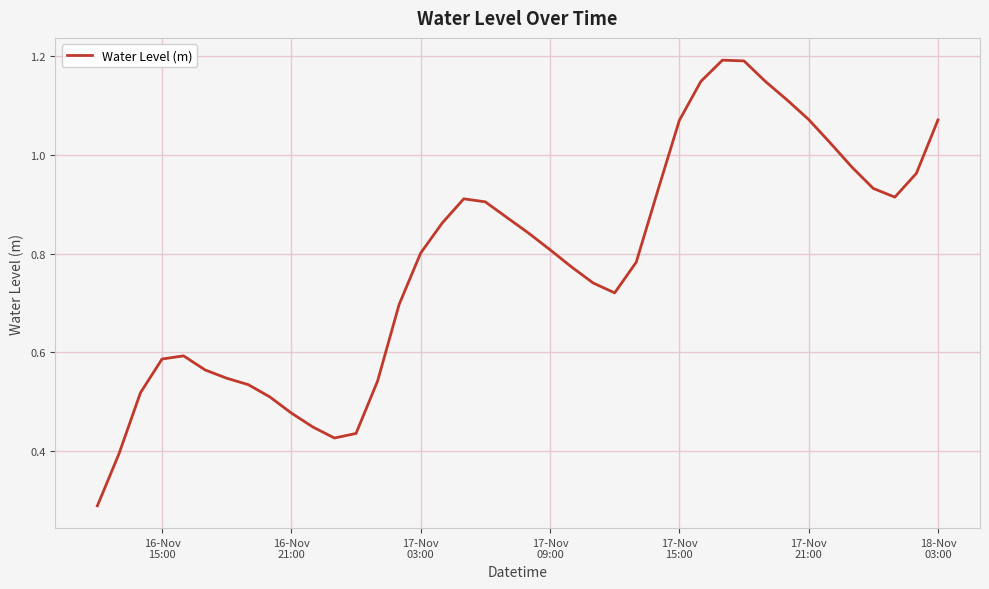

What is the greatest value displayed?

1.2